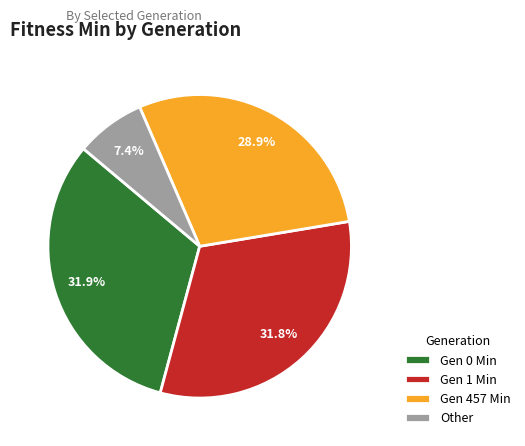

Between Gen 1 Min and Gen 457 Min, which is larger?

Gen 1 Min